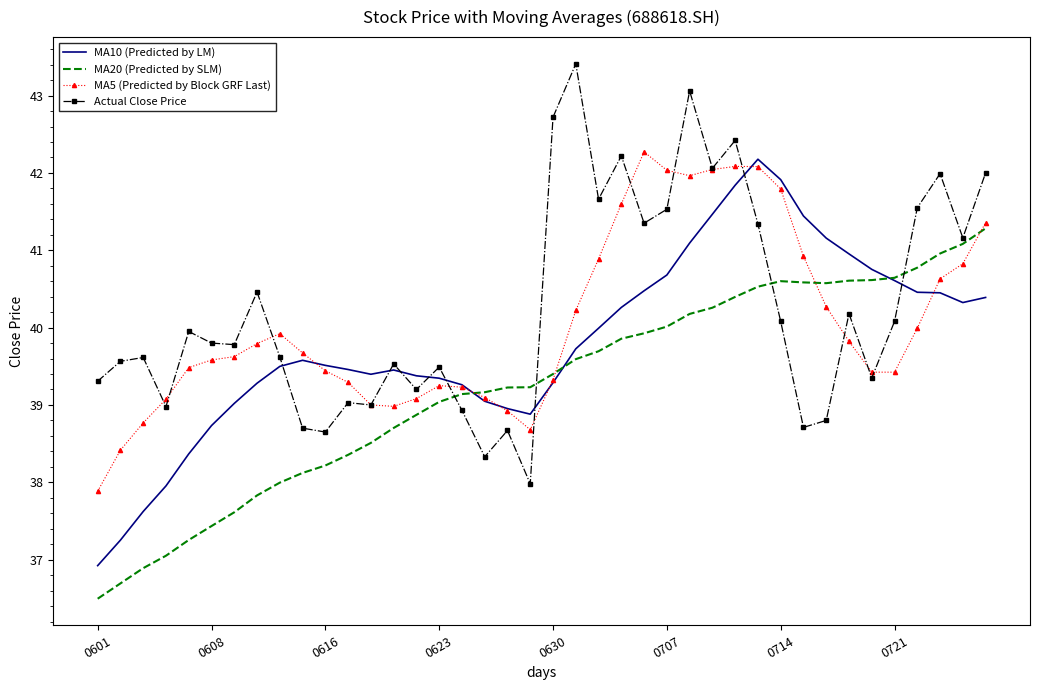

After their last crossing, which series has the higher values: MA10 (Predicted by LM) or Actual Close Price?

Actual Close Price